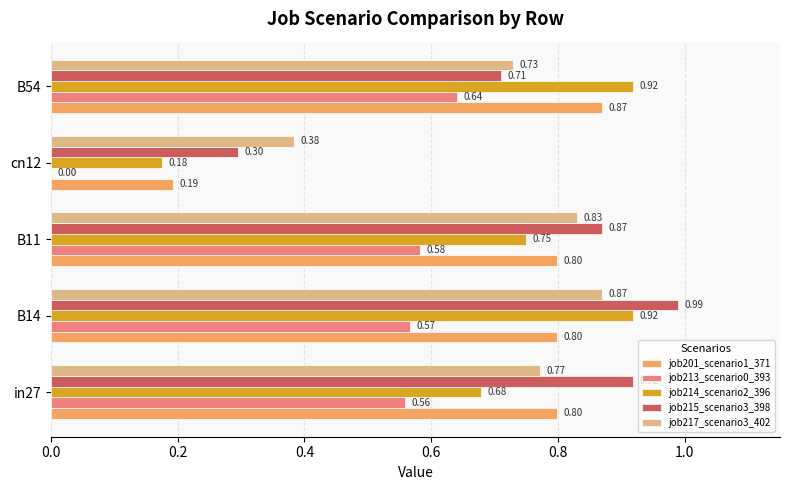

Between B14 and B54, which series saw the biggest shift?

job215_scenario3_398